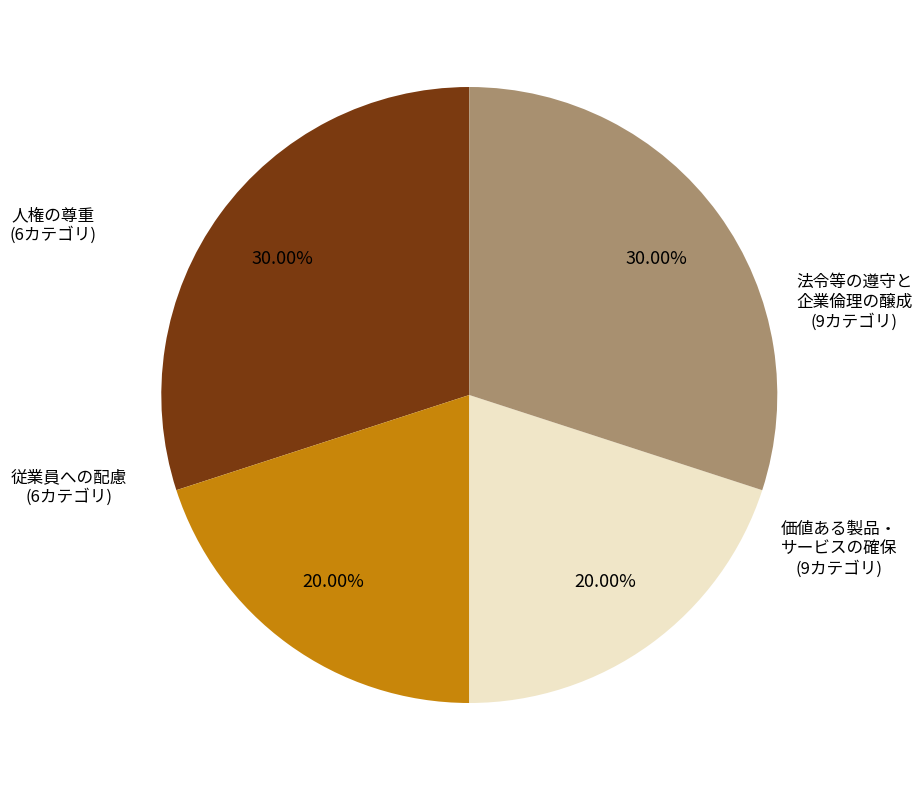

Is there a majority slice in this chart?

No